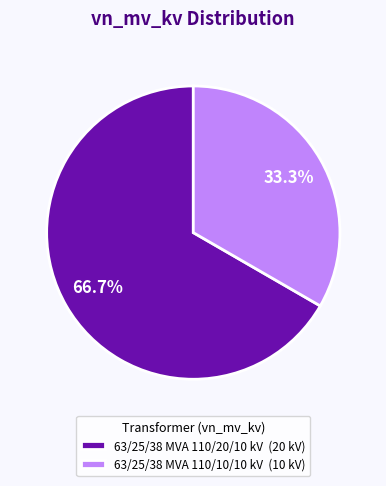

To the nearest percent, what is the difference between the largest and smallest slice percentages?

33%